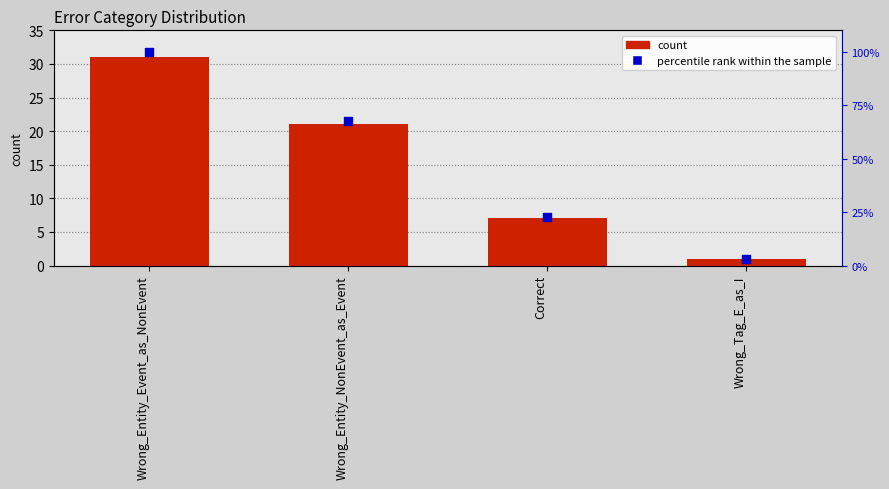

Is the value of count at Correct greater than the value of percentile rank within the sample at Wrong_Entity_NonEvent_as_Event?

No